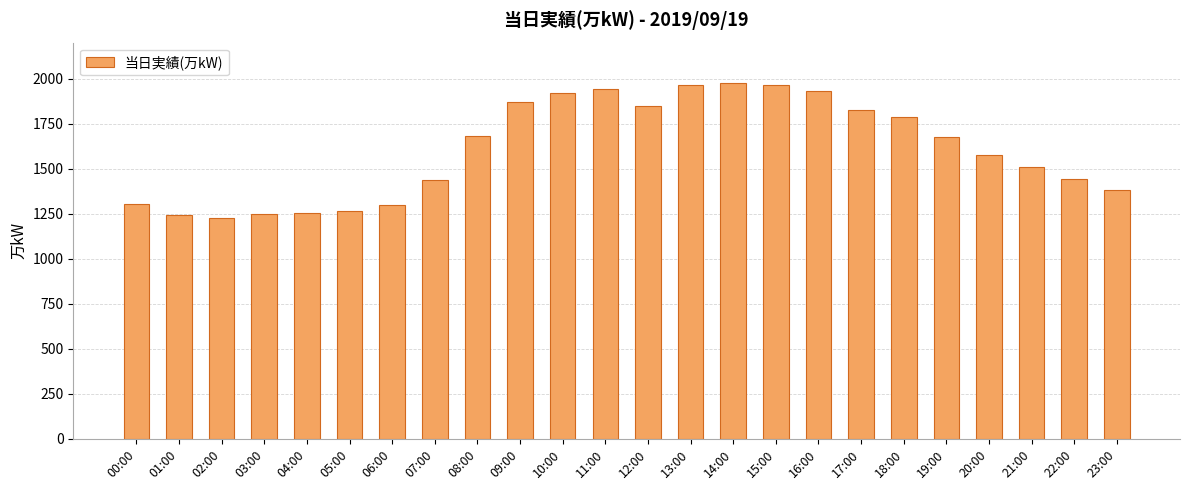

What is the greatest value displayed?

1977